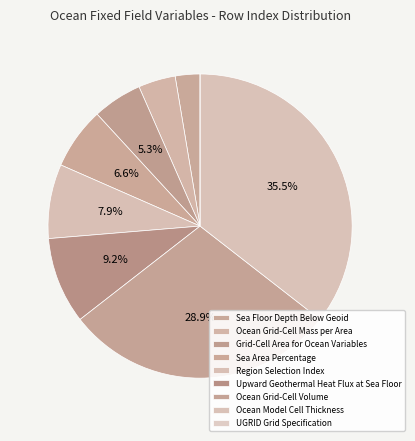

To the nearest percent, what is the combined percentage of Sea Floor Depth Below Geoid and Sea Area Percentage?

9%